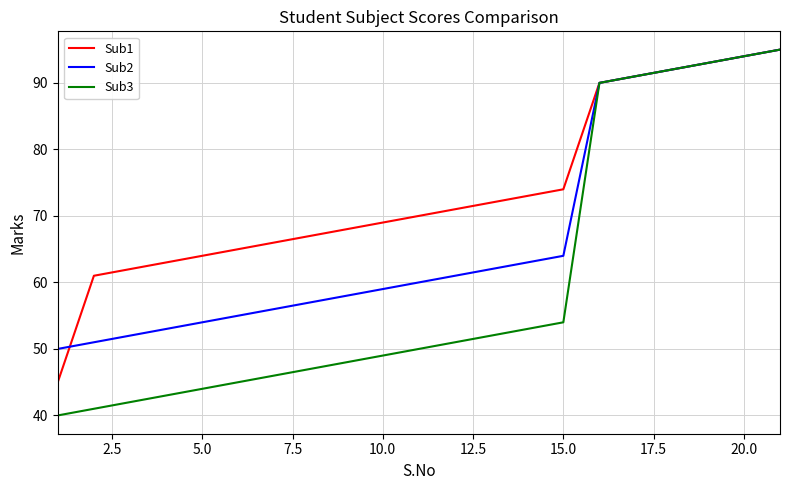

What is the maximum value for Sub2?

95